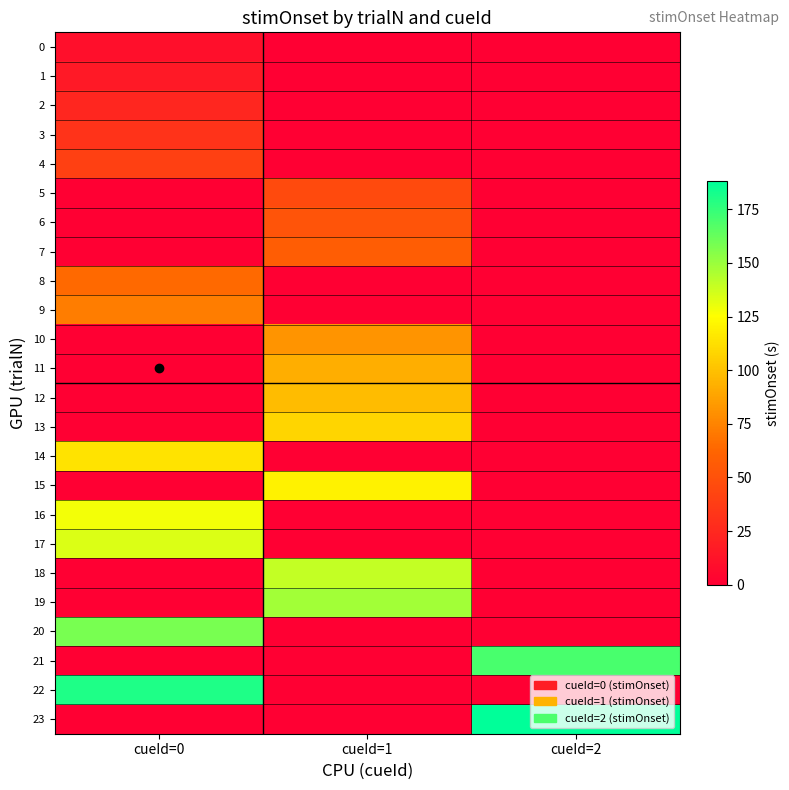

Reading left to right, extract all data points from this chart.

0: cueId=0=10	cueId=1=0	cueId=2=0
1: cueId=0=16	cueId=1=0	cueId=2=0
2: cueId=0=24	cueId=1=0	cueId=2=0
3: cueId=0=32	cueId=1=0	cueId=2=0
4: cueId=0=40	cueId=1=0	cueId=2=0
5: cueId=0=0	cueId=1=46	cueId=2=0
6: cueId=0=0	cueId=1=52	cueId=2=0
7: cueId=0=0	cueId=1=58	cueId=2=0
8: cueId=0=64	cueId=1=0	cueId=2=0
9: cueId=0=72	cueId=1=0	cueId=2=0
10: cueId=0=0	cueId=1=82	cueId=2=0
11: cueId=0=0	cueId=1=92	cueId=2=0
12: cueId=0=0	cueId=1=98	cueId=2=0
13: cueId=0=0	cueId=1=108	cueId=2=0
14: cueId=0=114	cueId=1=0	cueId=2=0
15: cueId=0=0	cueId=1=120	cueId=2=0
16: cueId=0=128	cueId=1=0	cueId=2=0
17: cueId=0=134	cueId=1=0	cueId=2=0
18: cueId=0=0	cueId=1=140	cueId=2=0
19: cueId=0=0	cueId=1=148	cueId=2=0
20: cueId=0=158	cueId=1=0	cueId=2=0
21: cueId=0=0	cueId=1=0	cueId=2=170
22: cueId=0=180	cueId=1=0	cueId=2=0
23: cueId=0=0	cueId=1=0	cueId=2=188